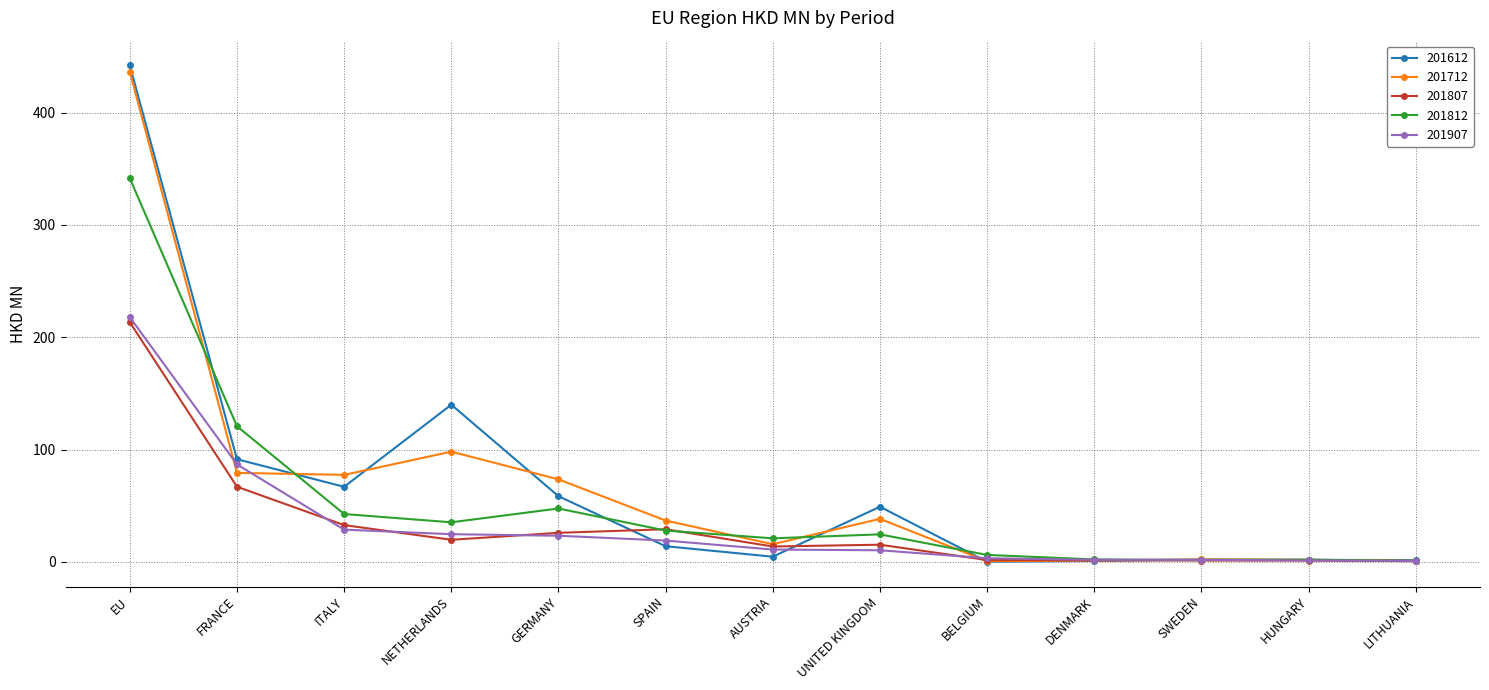

True or false: 201712 has more than 1 interior local peaks.

True